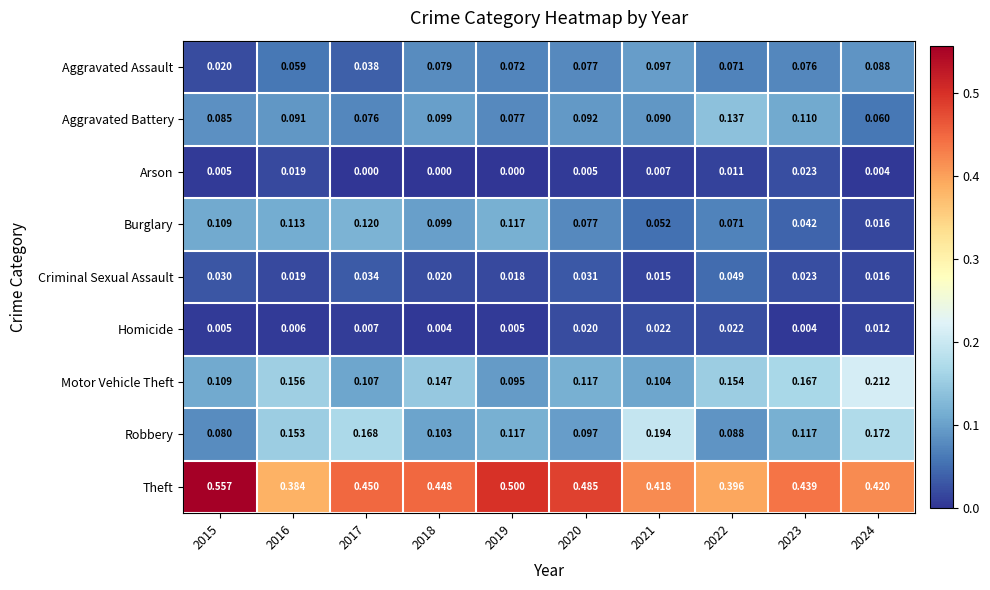

Which series has the widest spread of values?

Theft